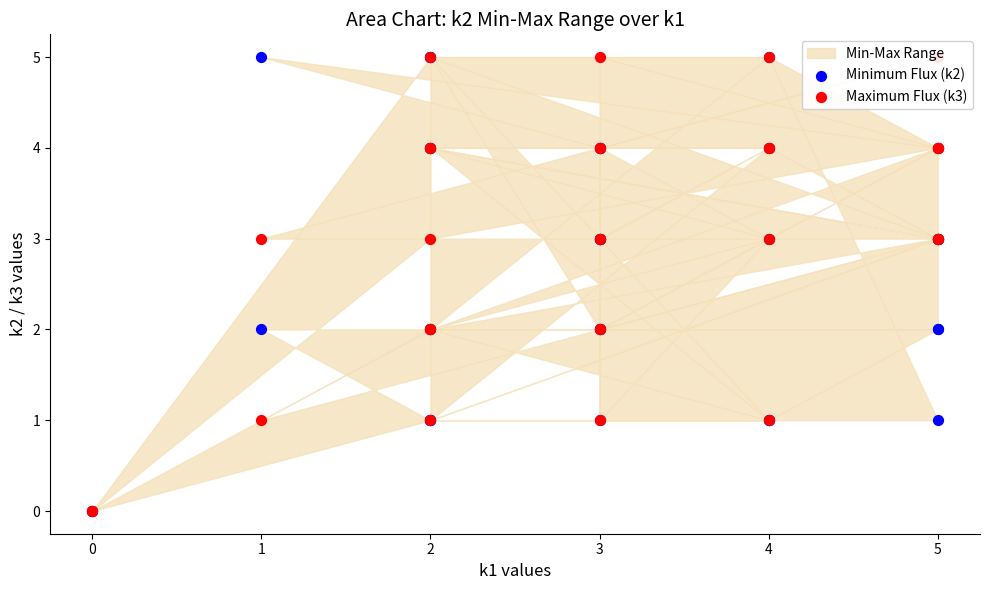

Which series reaches the maximum Y coordinate?

Minimum Flux (k2)